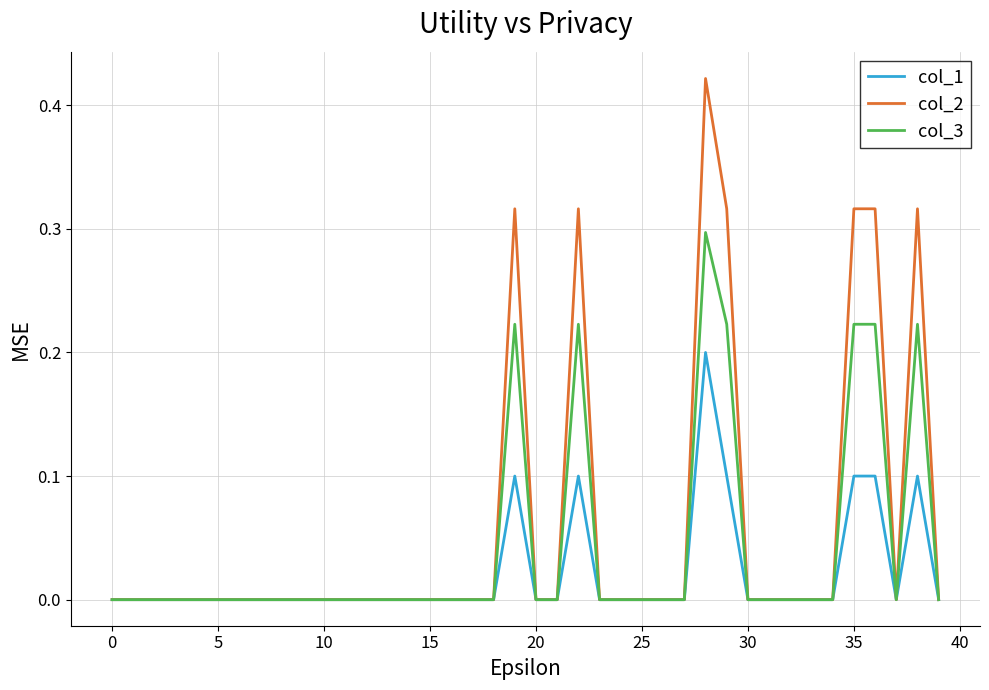

Which series has the largest total across all categories?

col_2